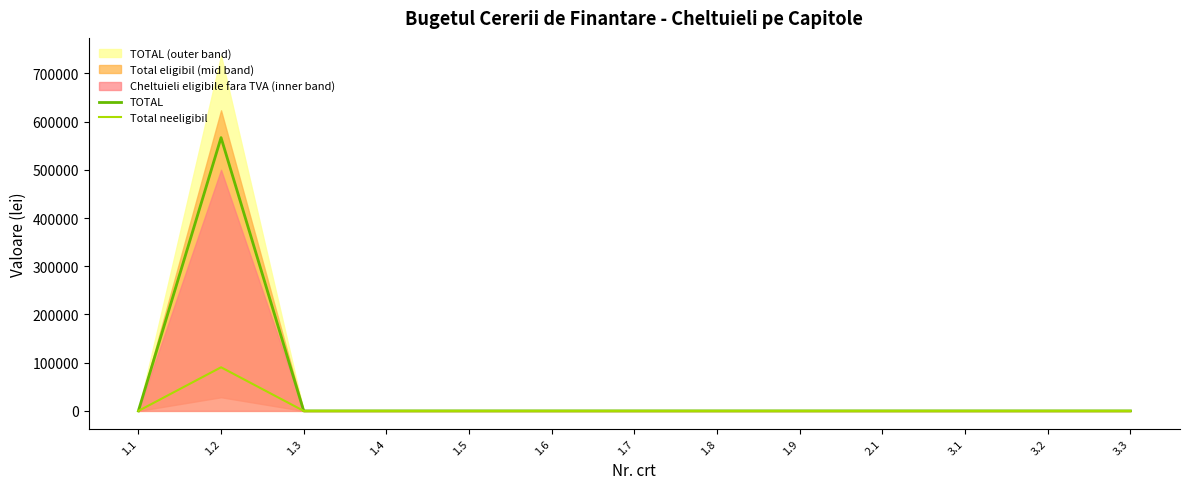

True or false: TOTAL and Total neeligibil intersect in this chart.

False